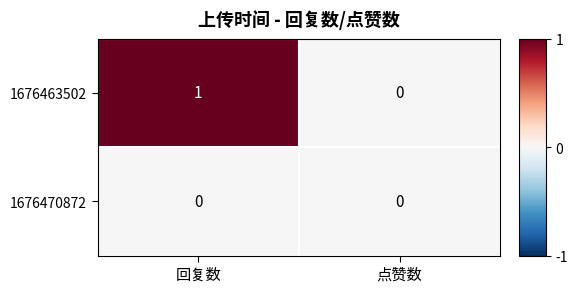

Reading left to right, list all the values displayed in this chart.

1676463502: 1	0
1676470872: 0	0